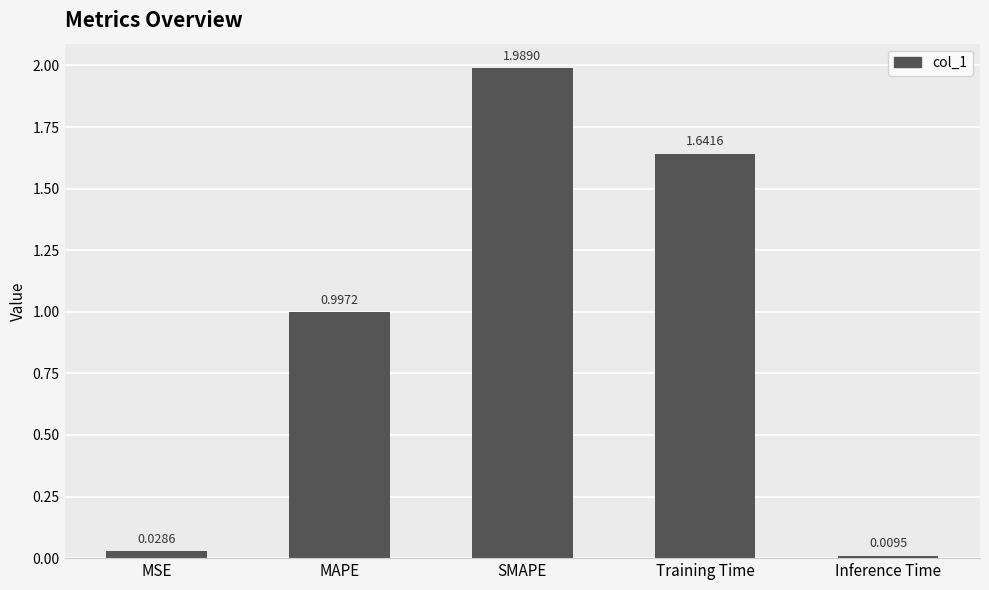

What is the sum of all values?

4.7